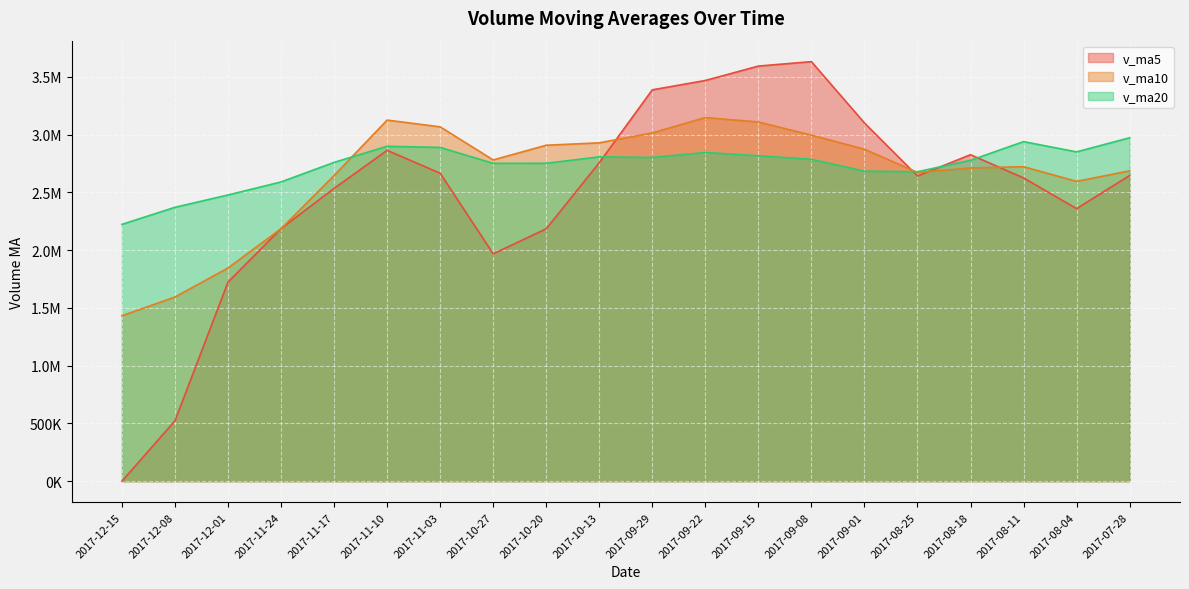

What position from the right is 2017-11-17?

16